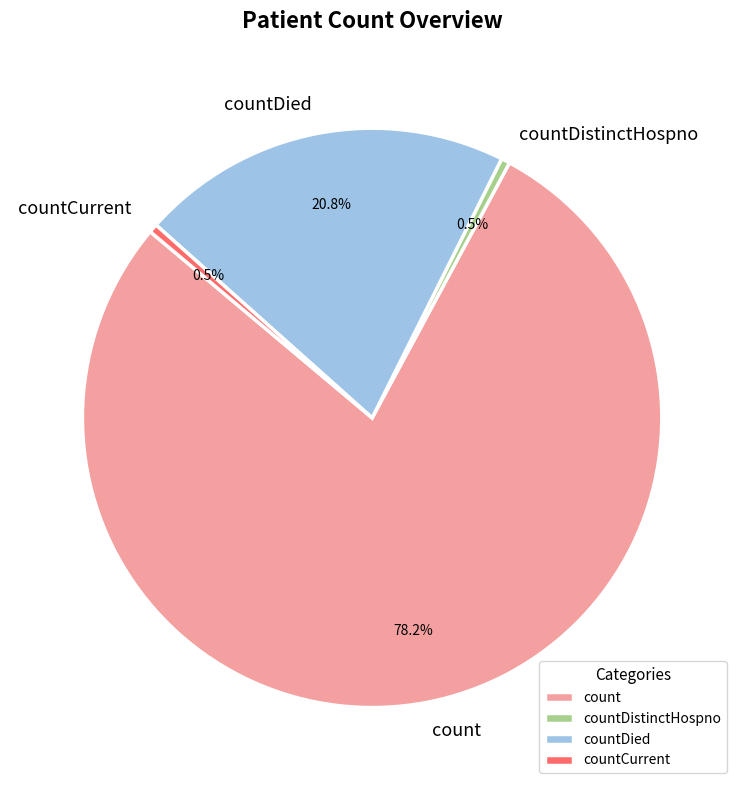

What is the largest slice in the pie chart?

count